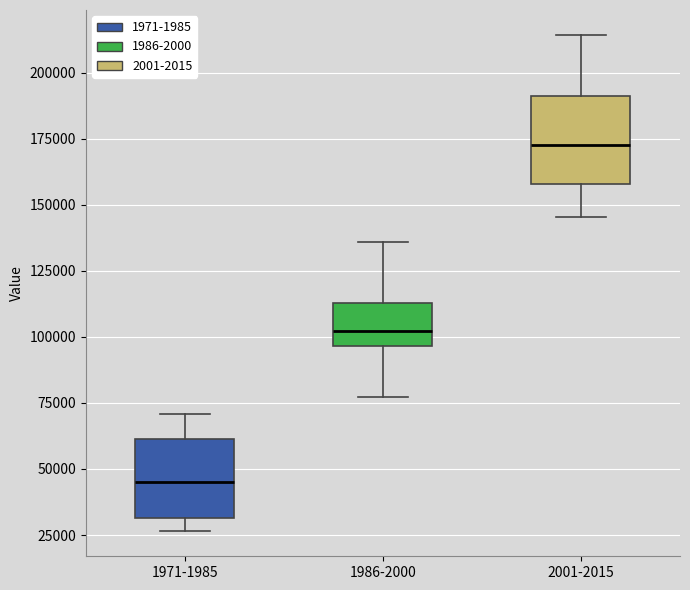

Reading left to right, transcribe this box plot: for each box, give where its median line is, the range the box spans, and where its two whiskers end, as read against the y-axis. The values are not printed on the chart, so give them approximately, as read against the axis.

1971-1985: median 45000, box 30000 to 60000, whiskers 25000 to 70000
1986-2000: median 100000, box 95000 to 115000, whiskers 75000 to 135000
2001-2015: median 170000, box 160000 to 190000, whiskers 145000 to 215000